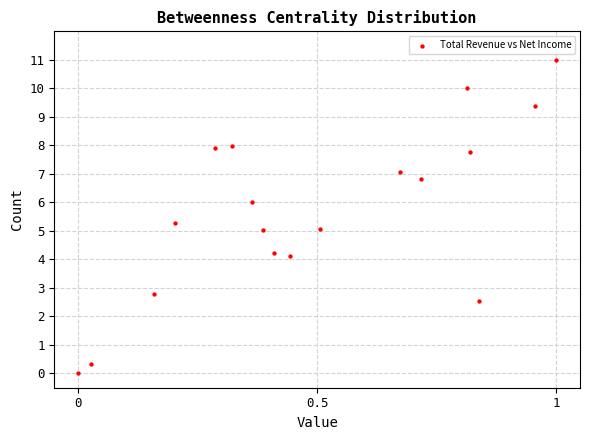

What is the range of X values (max minus min)?

1.0